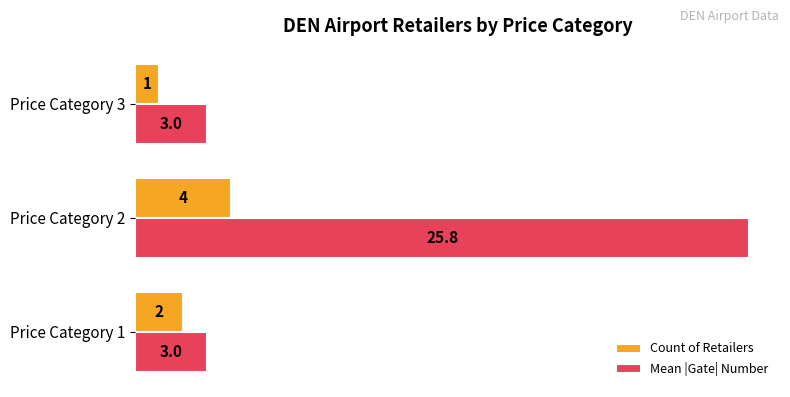

The value of Count of Retailers at Price Category 2 is 4.0. True or false?

True